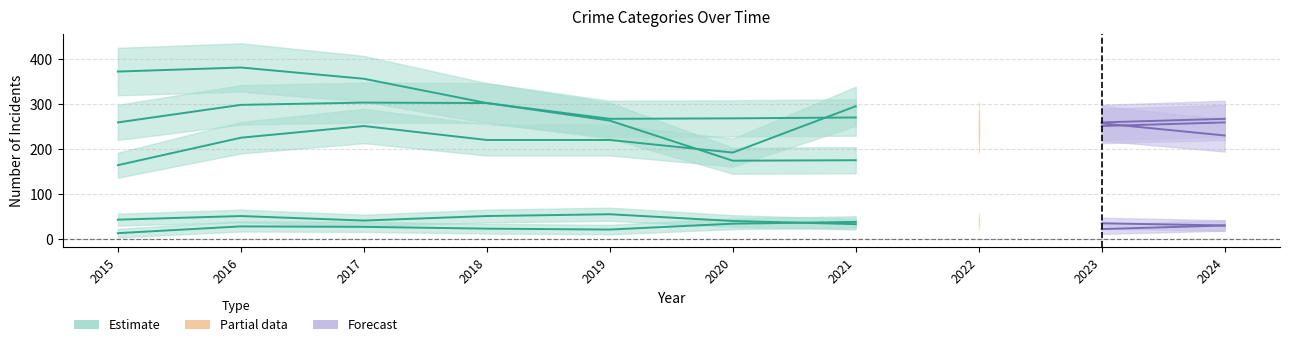

Rank the series at 2019 from highest to lowest value.

Aggravated Battery, Robbery, Aggravated Assault, Criminal Sexual Assault, Homicide